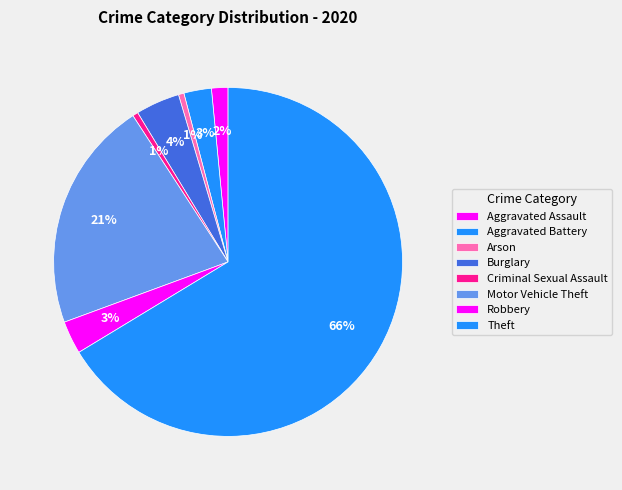

How many segments does this pie chart have?

8